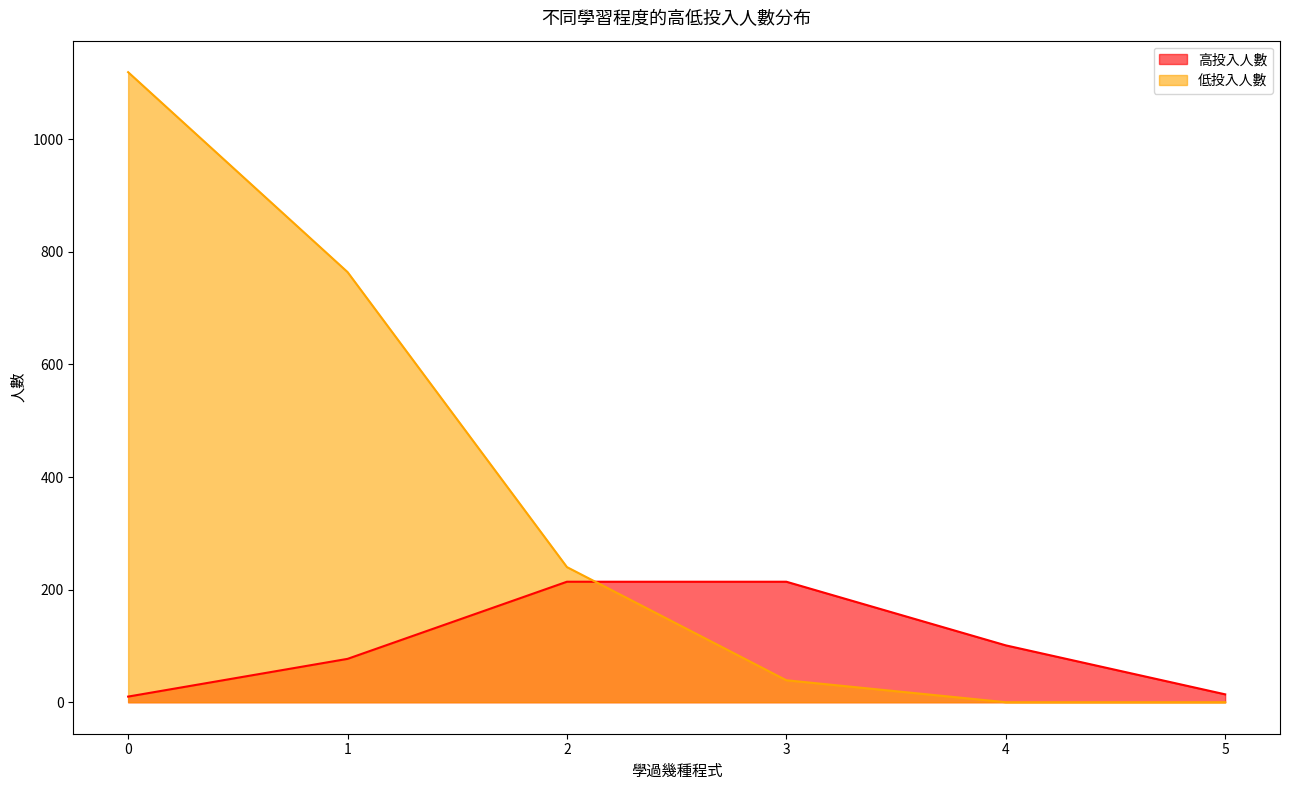

Which series has the largest total across all categories?

低投入人數